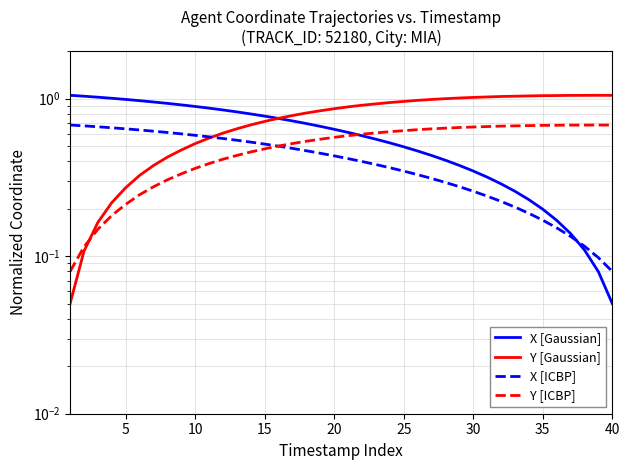

How many data points does each series have?

40